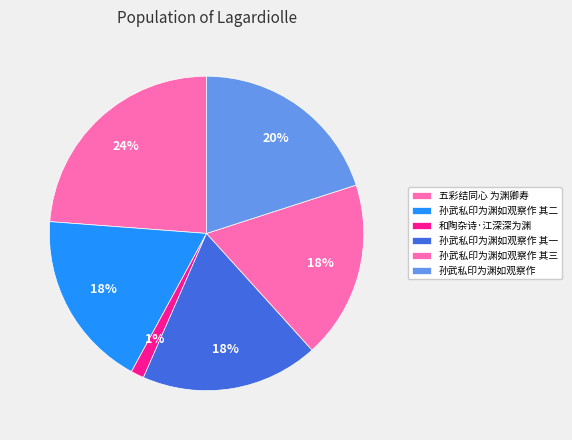

How many slices are in this pie chart?

6